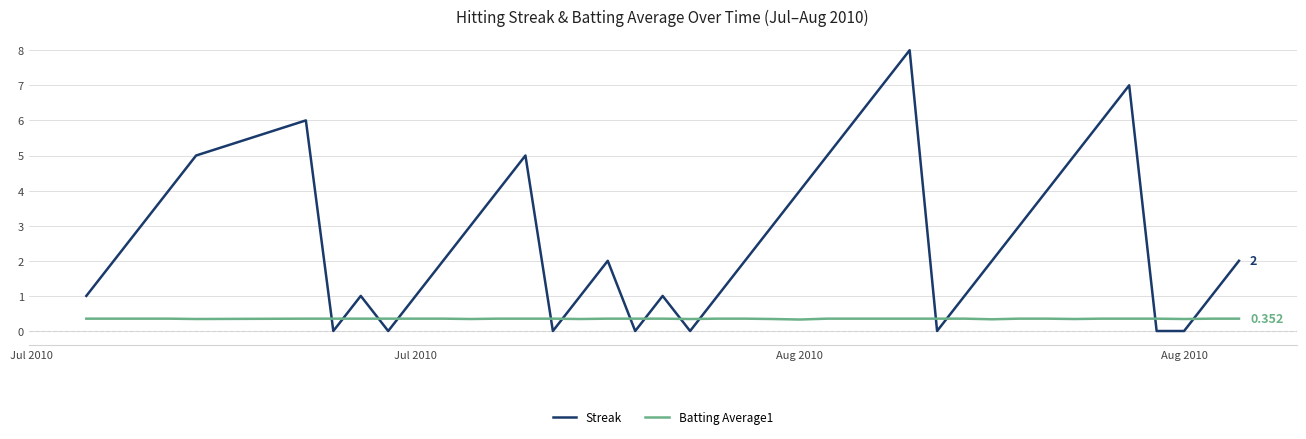

Which series has the largest total across all categories?

Streak